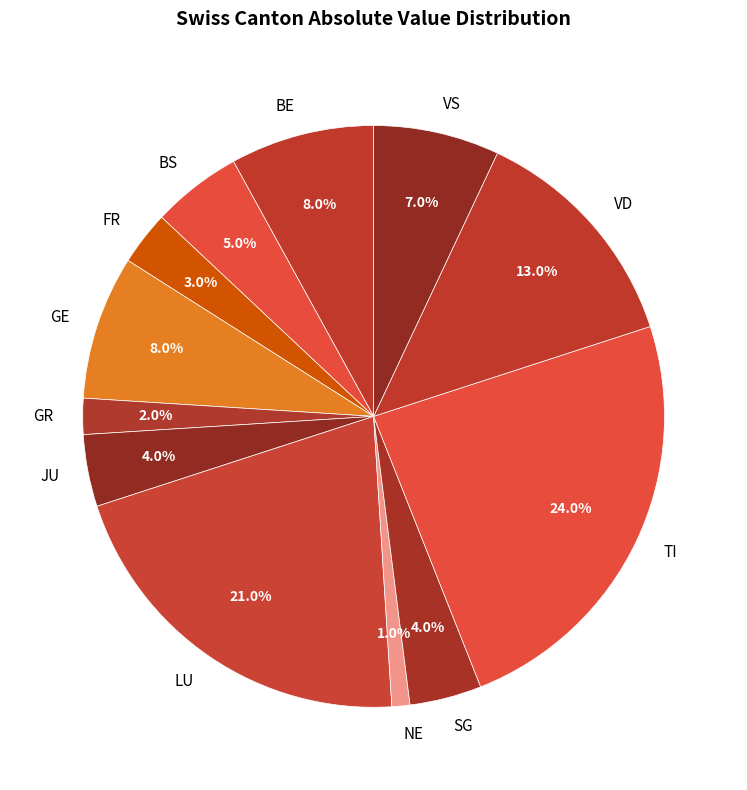

Does GR represent more than half of the total?

No